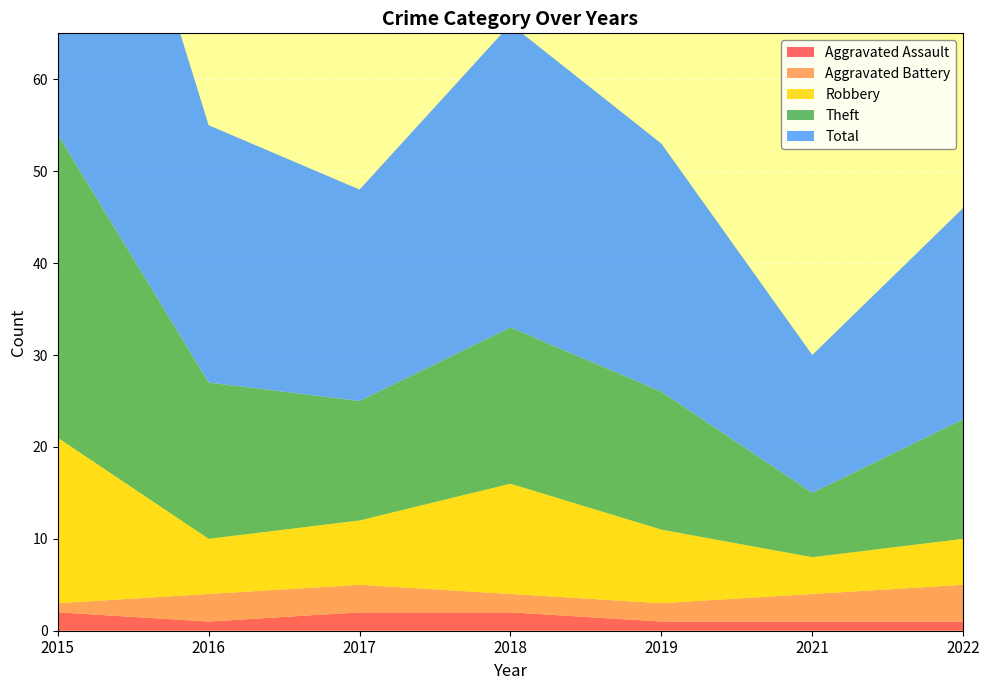

Reading left to right, what are all the values shown in this chart?

Aggravated Assault: 2	1	2	2	1	1	1
Aggravated Battery: 1	3	3	2	2	3	4
Robbery: 18	6	7	12	8	4	5
Theft: 33	17	13	17	15	7	13
Total: 54	28	23	33	27	15	23